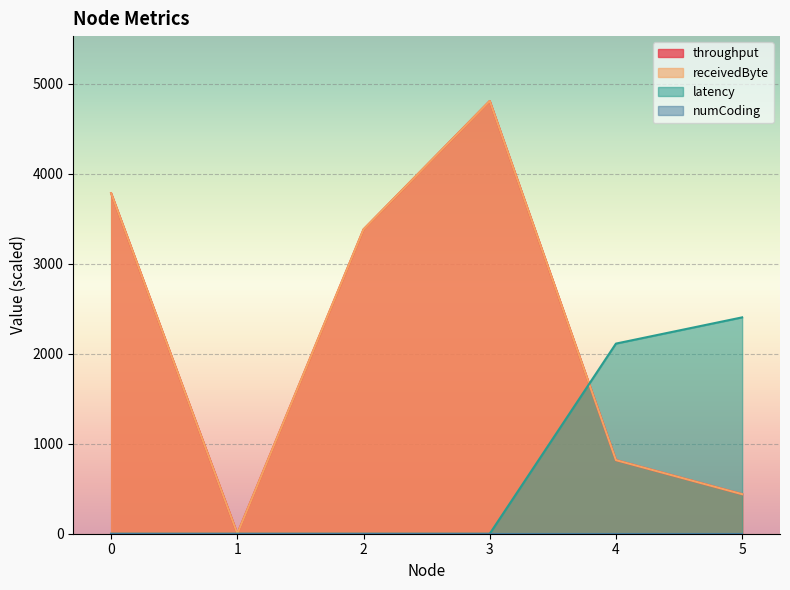

Reading right to left, what are all the values shown in this chart?

throughput: 439.7	818.2	4810.7	3383.5	0.0	3785.1
receivedByte: 439.7	818.2	4810.7	3383.5	0.0	3785.1
latency: 2405.4	2113.8	0.0	0.0	0.0	0.0